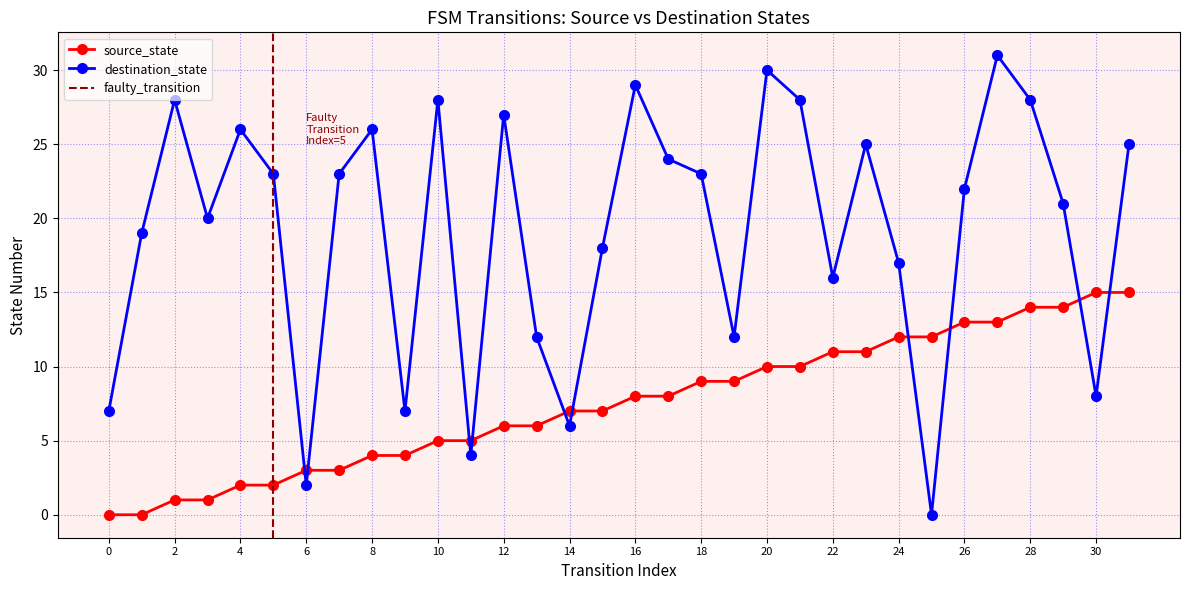

How many values in destination_state are above zero?

31